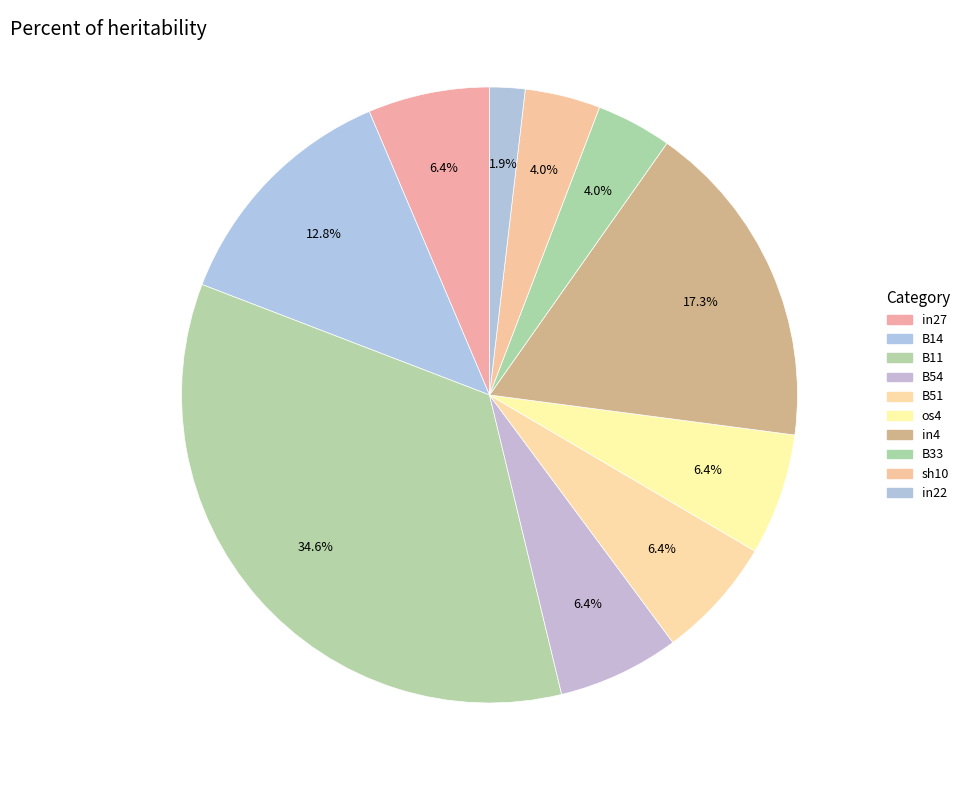

Does any single category account for the majority?

No